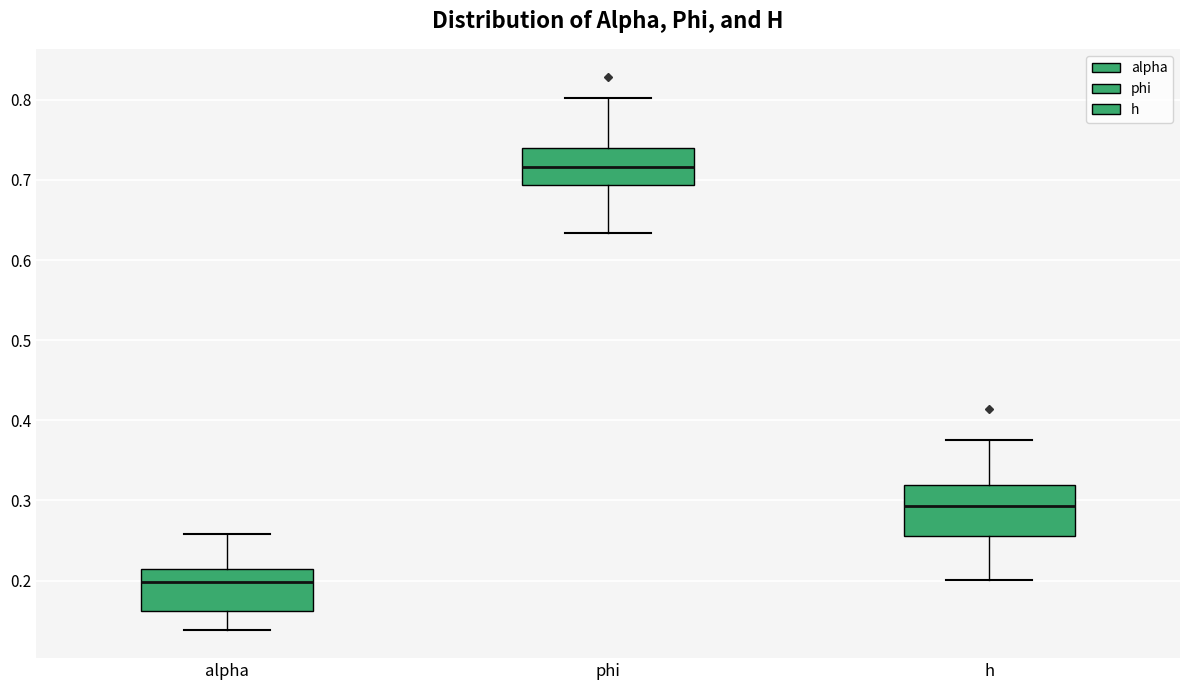

Which box is the tallest, from its lower edge to its upper edge?

h